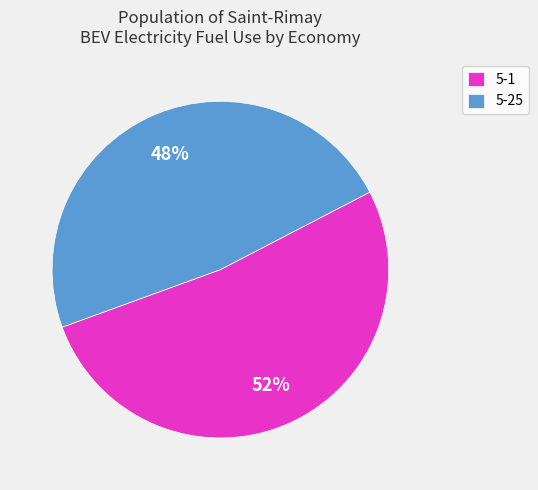

What percentage is the 5-1 slice, to the nearest percent?

52%